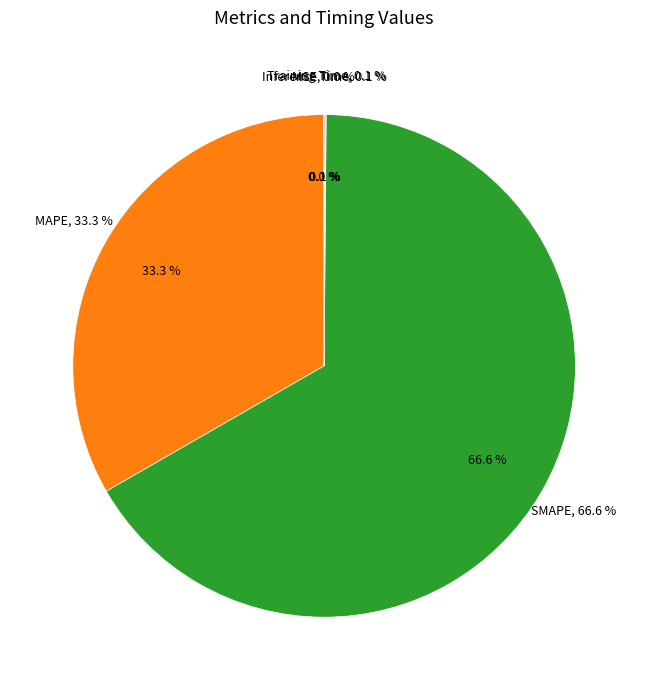

To the nearest percent, what portion does SMAPE represent?

67%